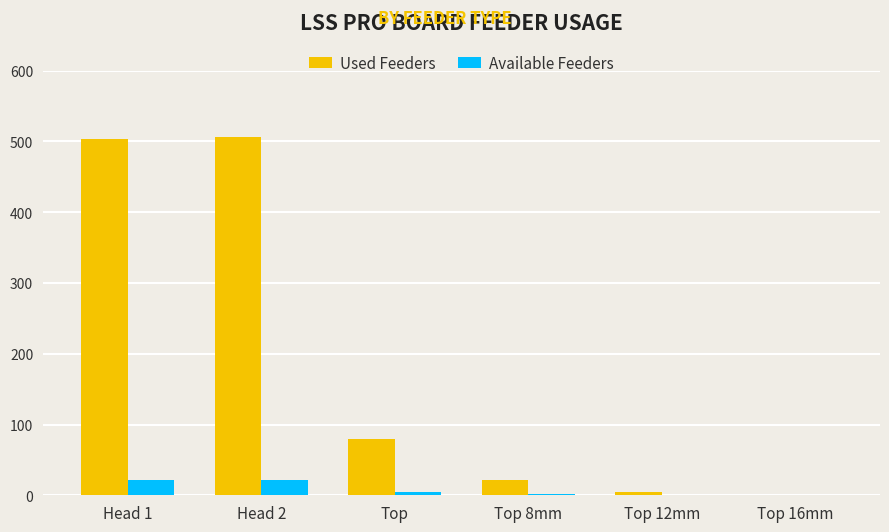

Which series has the largest range (max minus min)?

Used Feeders